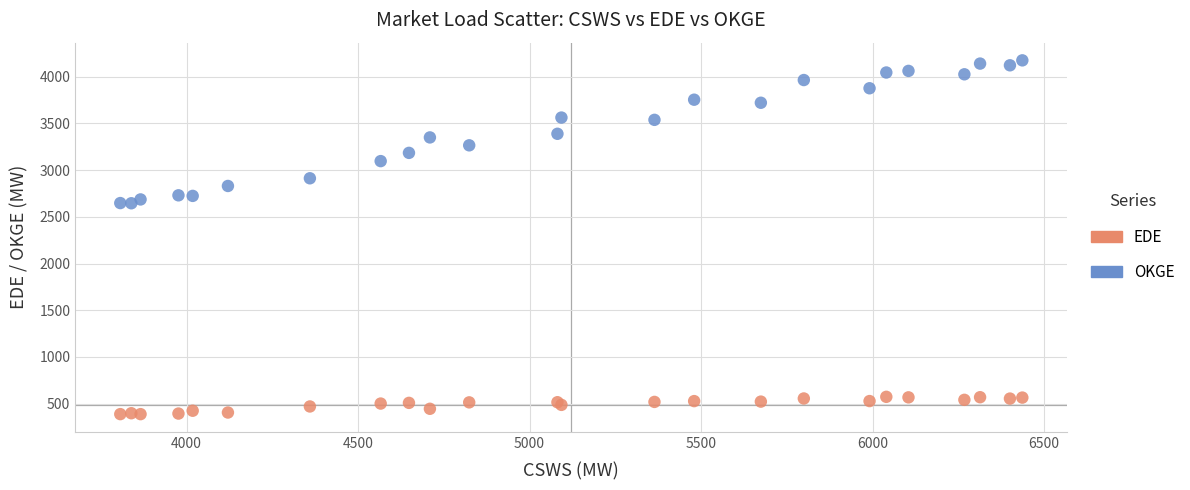

What are all the series names shown in the legend?

EDE, OKGE